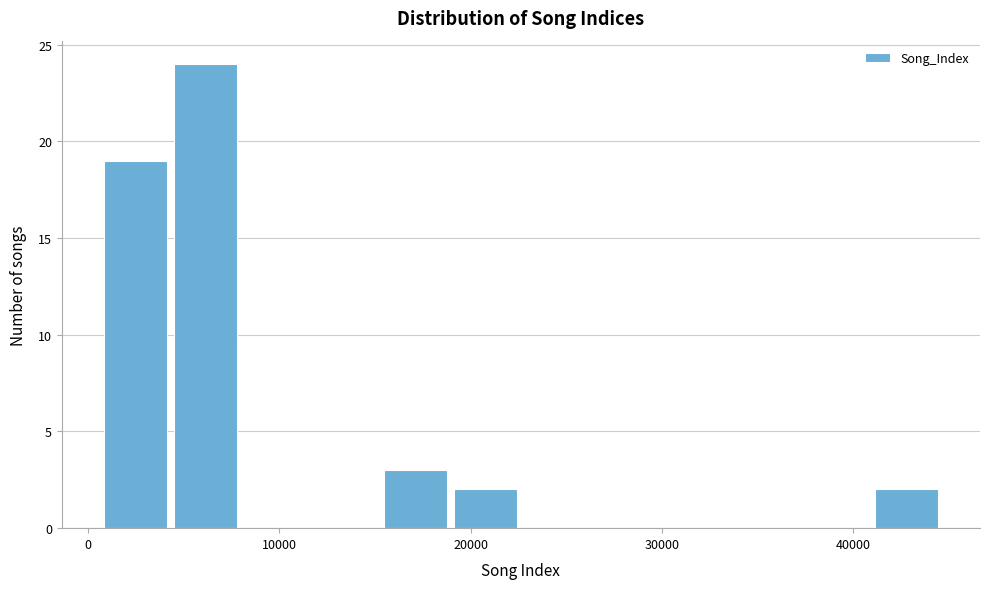

Around what value on the x-axis is the tallest bar? Give the approximate position of its centre, as read against the axis.

6000